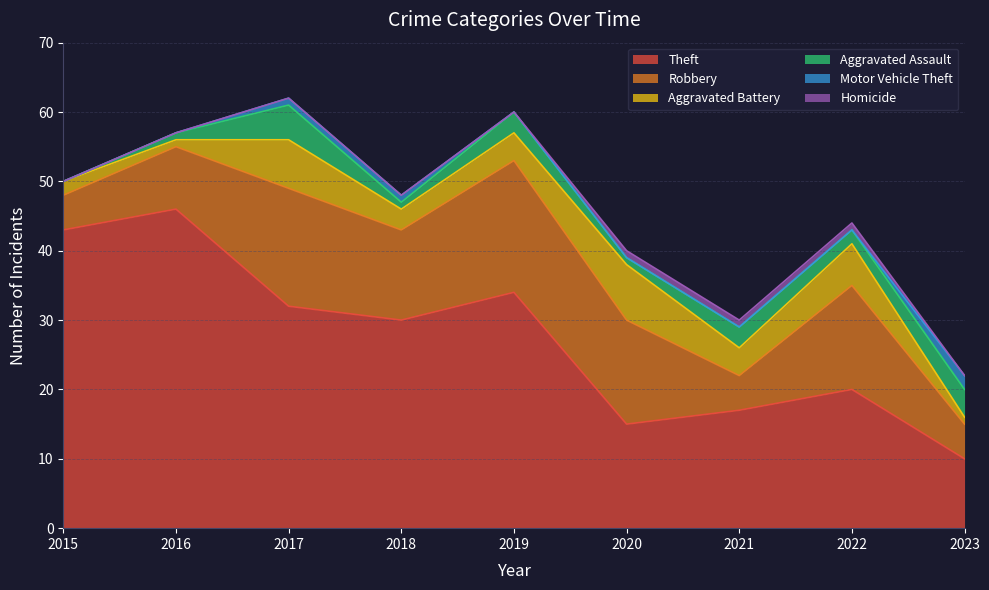

At how many categories does at least one series exceed 38?

2